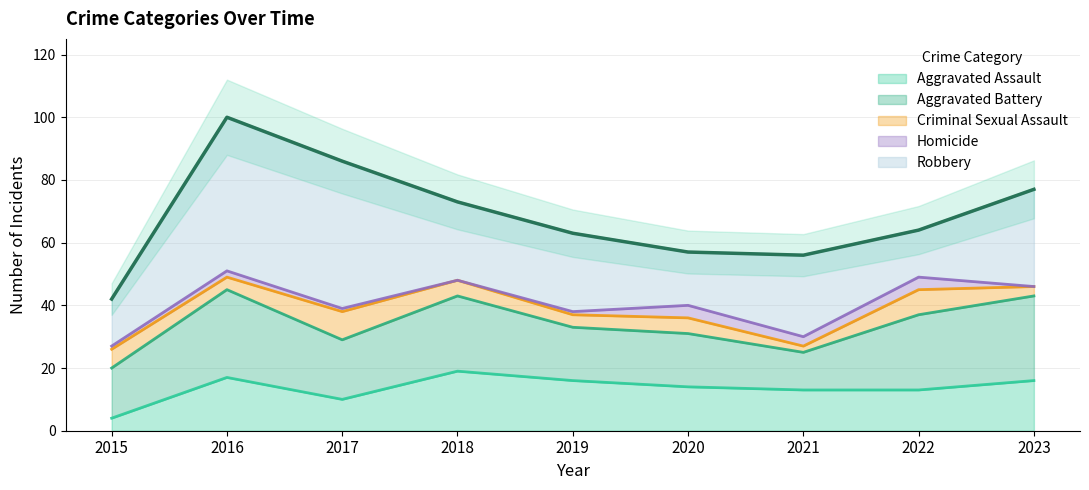

Read the Aggravated Assault value at 2017.

10